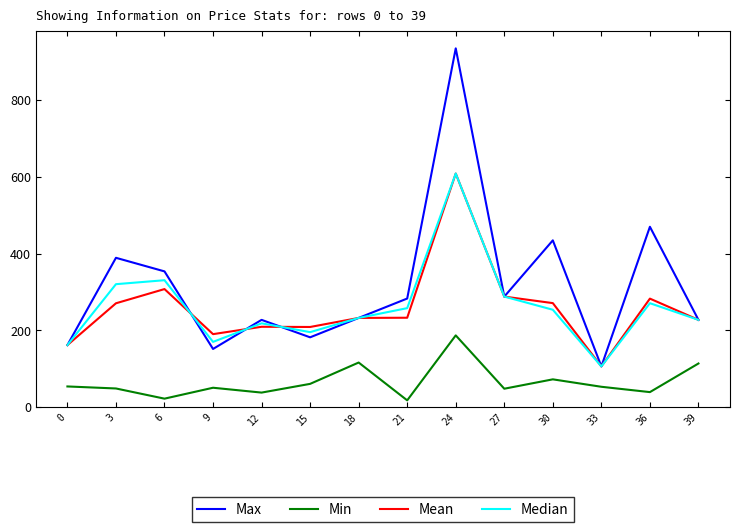

Rank the series at 6 from lowest to highest value.

Min, Mean, Median, Max